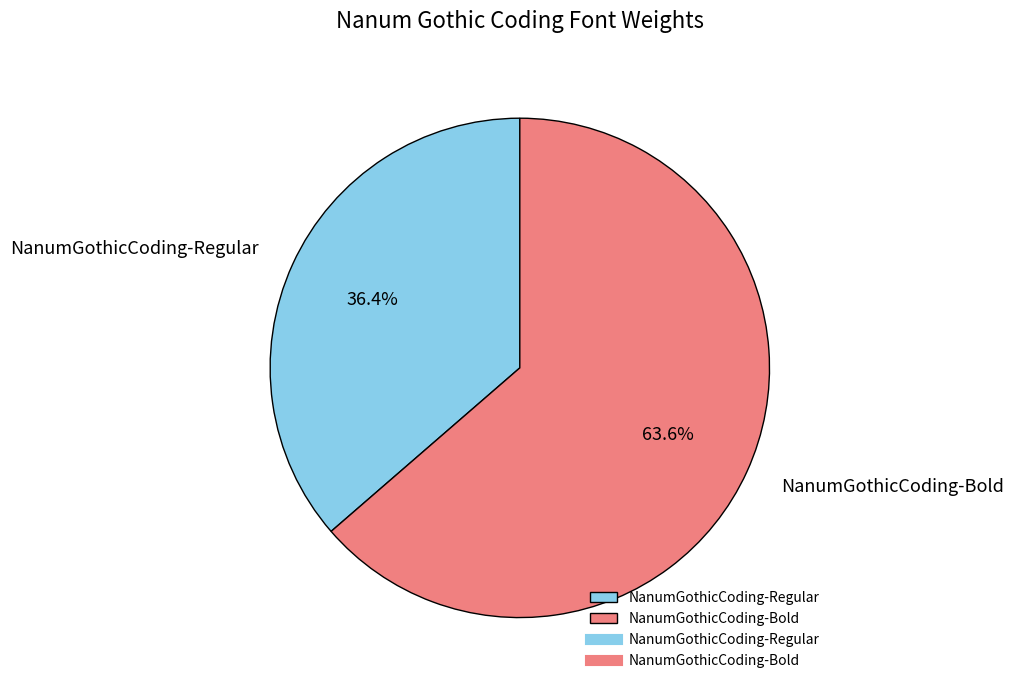

How many segments does this pie chart have?

2